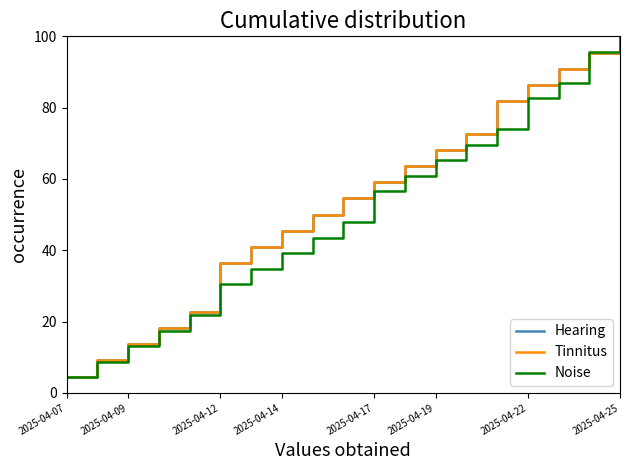

What is the average value of the Tinnitus series?

53.3